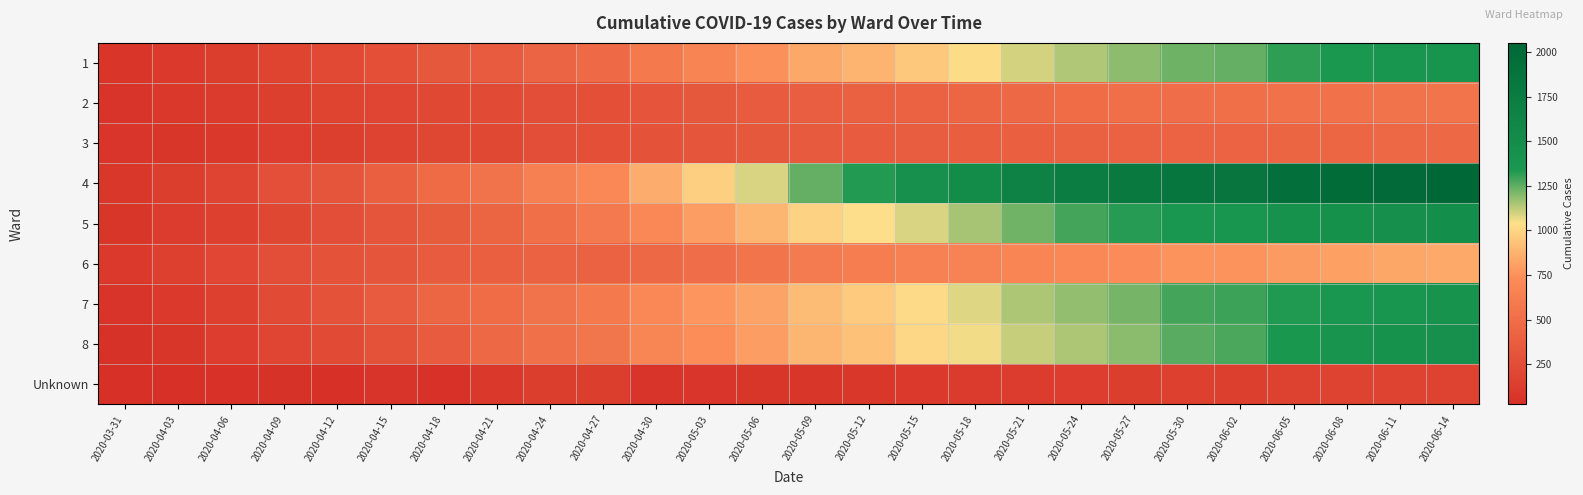

At 2020-06-05, list the series in order from smallest to largest.

Unknown, 3, 2, 6, 1, 7, 8, 5, 4